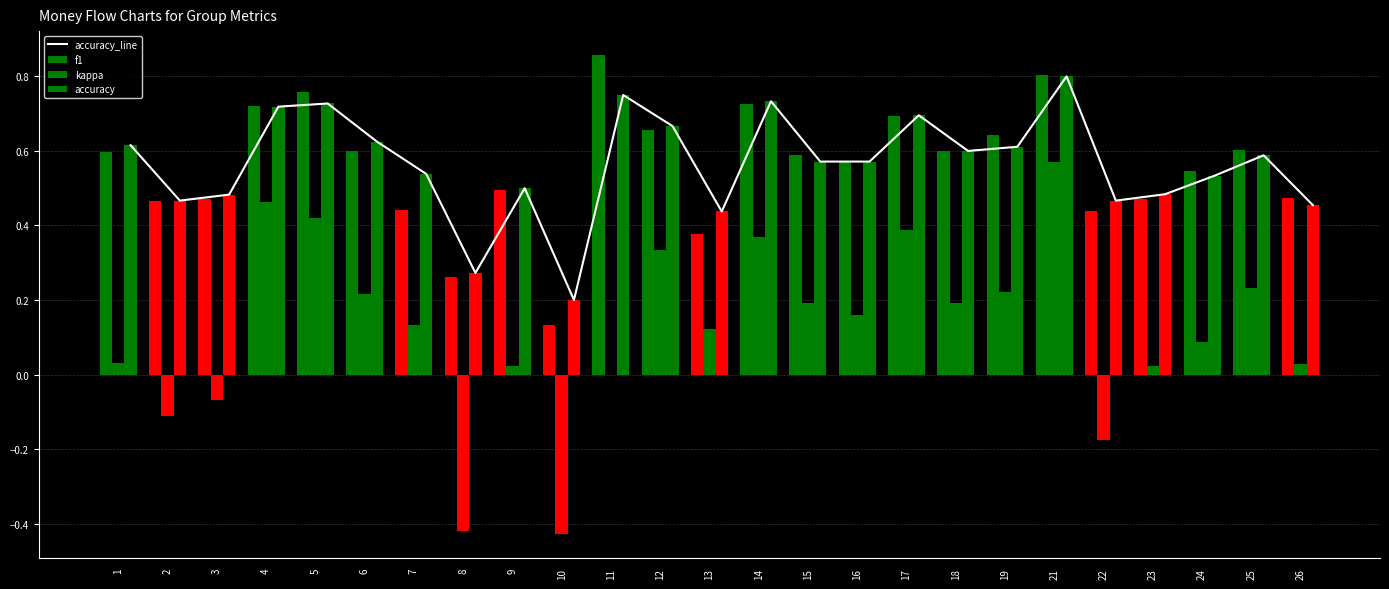

The accuracy series shows 1.0 at 19. True or false?

False